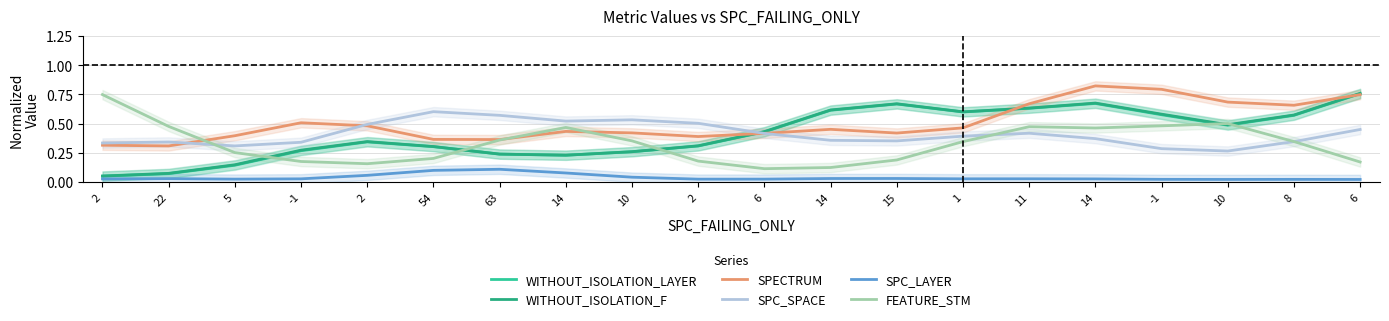

True or false: WITHOUT_ISOLATION_F and FEATURE_STM cross at least once.

True